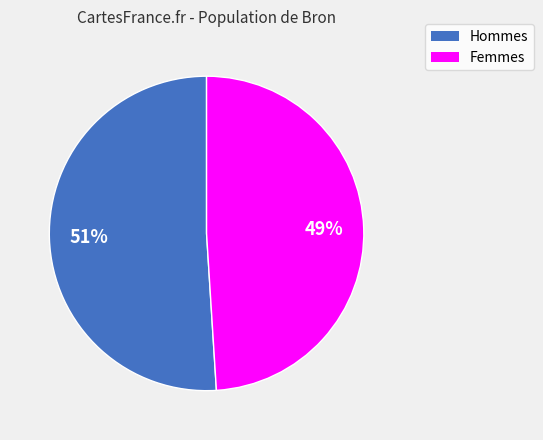

Does any single category account for the majority?

Yes